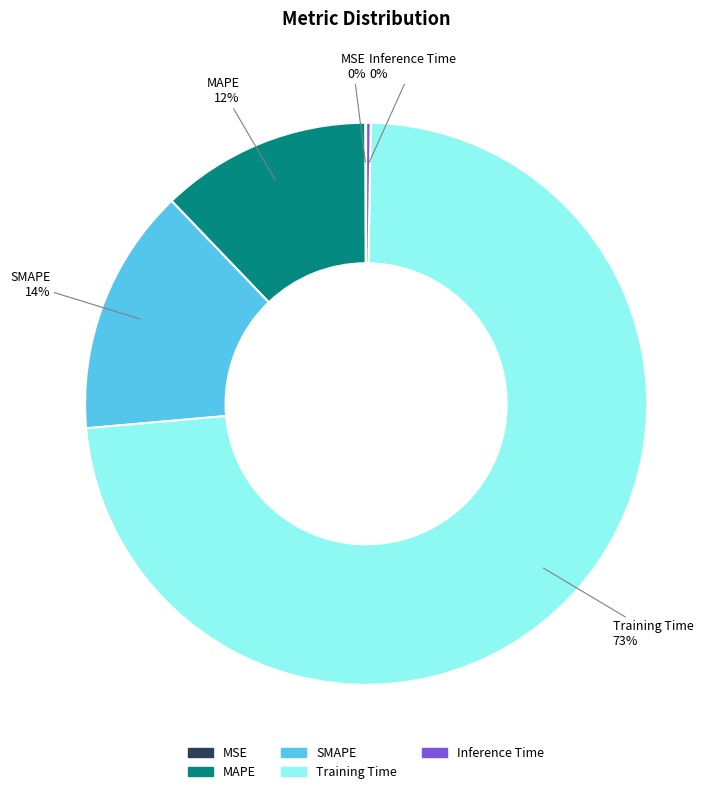

Which has a higher value, MAPE or SMAPE?

SMAPE